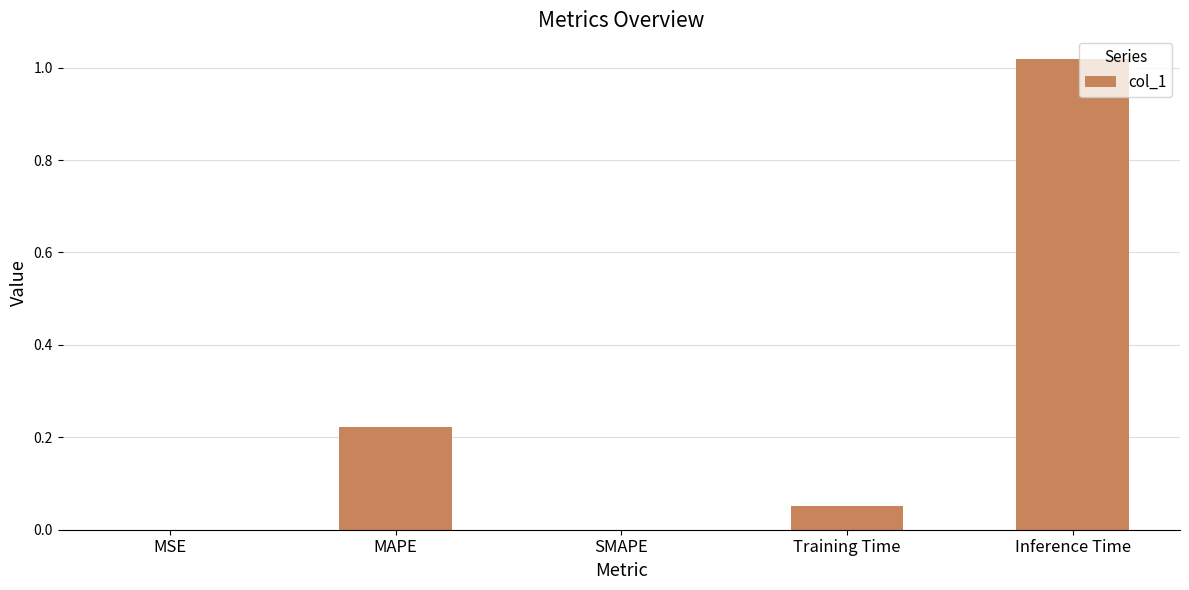

How many categories are shown in the chart?

5